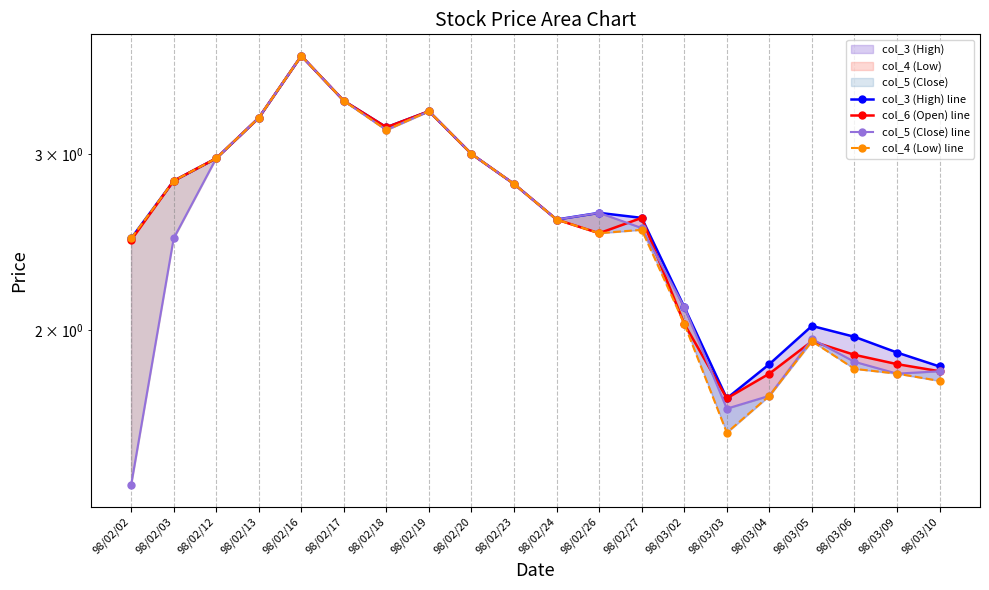

Reading left to right, list all the values displayed in this chart.

col_3 (High) line: 2.5	2.8	3.0	3.3	3.8	3.4	3.2	3.3	3.0	2.8	2.6	2.6	2.6	2.1	1.7	1.9	2.0	2.0	1.9	1.8
col_6 (Open) line: 2.5	2.8	3.0	3.3	3.8	3.4	3.2	3.3	3.0	2.8	2.6	2.5	2.6	2.0	1.7	1.8	1.9	1.9	1.9	1.8
col_5 (Close) line: 1.4	2.5	3.0	3.3	3.8	3.4	3.2	3.3	3.0	2.8	2.6	2.6	2.5	2.1	1.7	1.7	2.0	1.9	1.8	1.8
col_4 (Low) line: 2.5	2.8	3.0	3.3	3.8	3.4	3.2	3.3	3.0	2.8	2.6	2.5	2.5	2.0	1.6	1.7	1.9	1.8	1.8	1.8